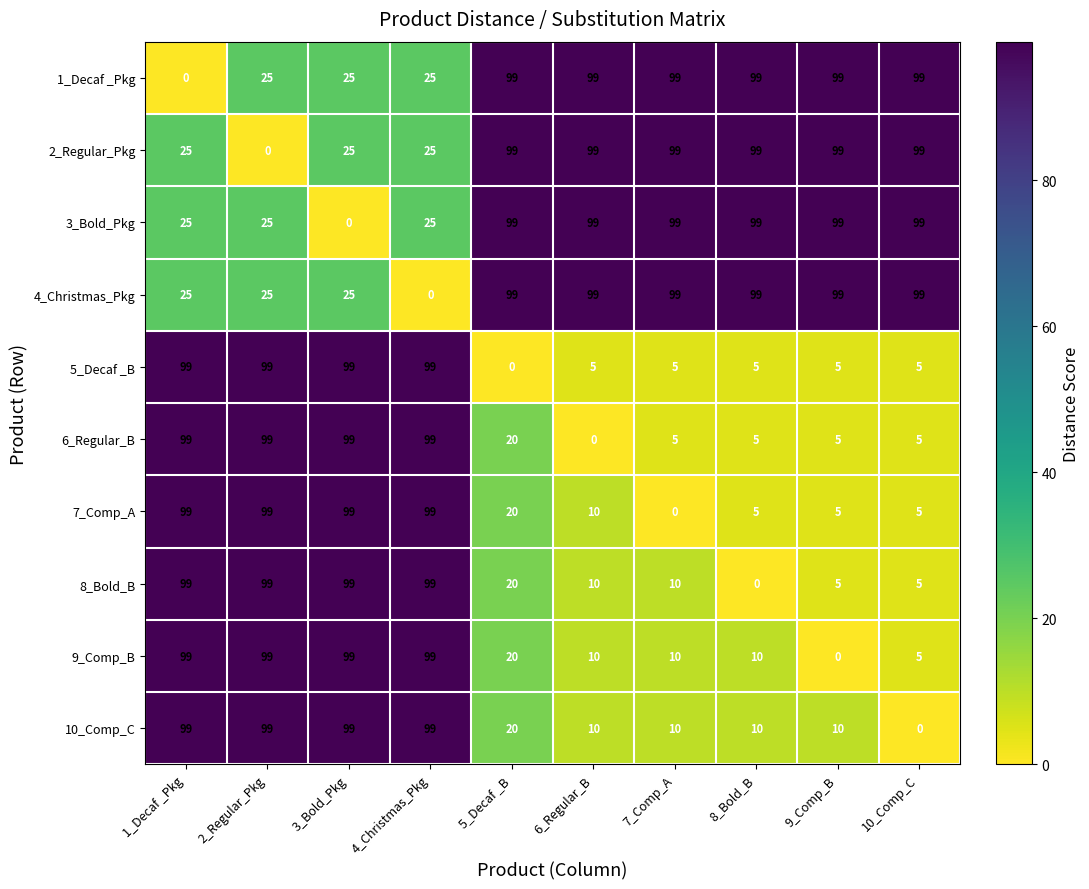

At how many categories does at least one series exceed 34?

10